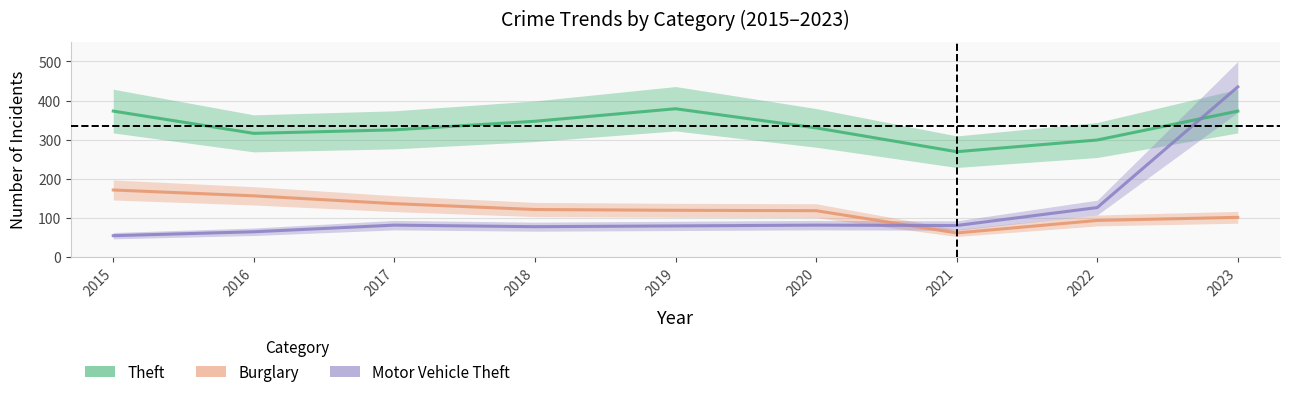

Where is the first local minimum for Motor Vehicle Theft?

2018